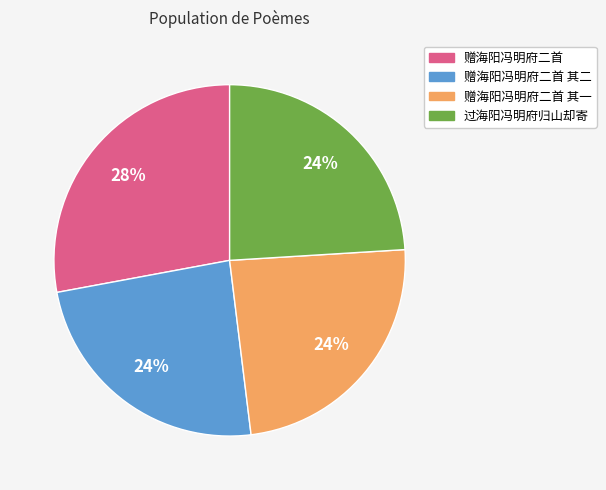

Between 赠海阳冯明府二首 and 赠海阳冯明府二首 其二, which is larger?

赠海阳冯明府二首